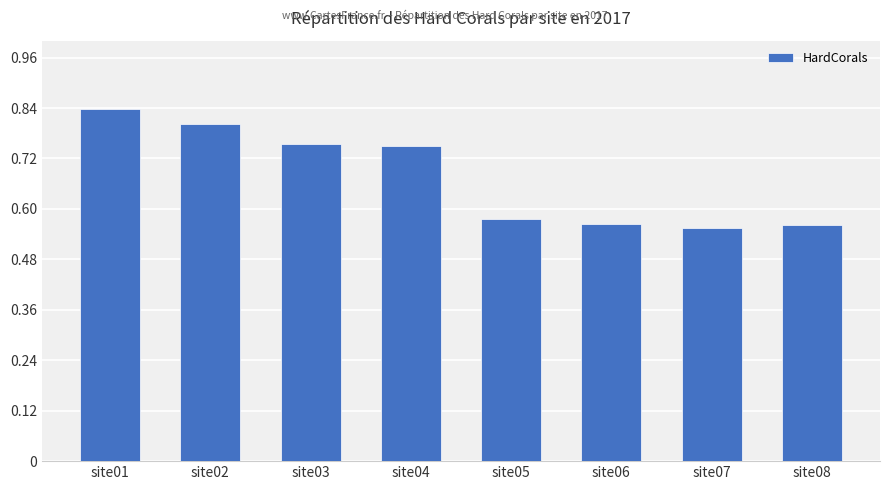

How many data points does each series have?

8